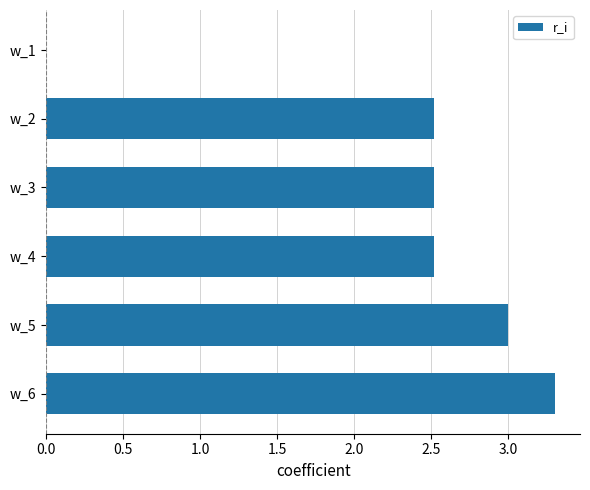

At which category does the chart reach its peak across all series?

w_6